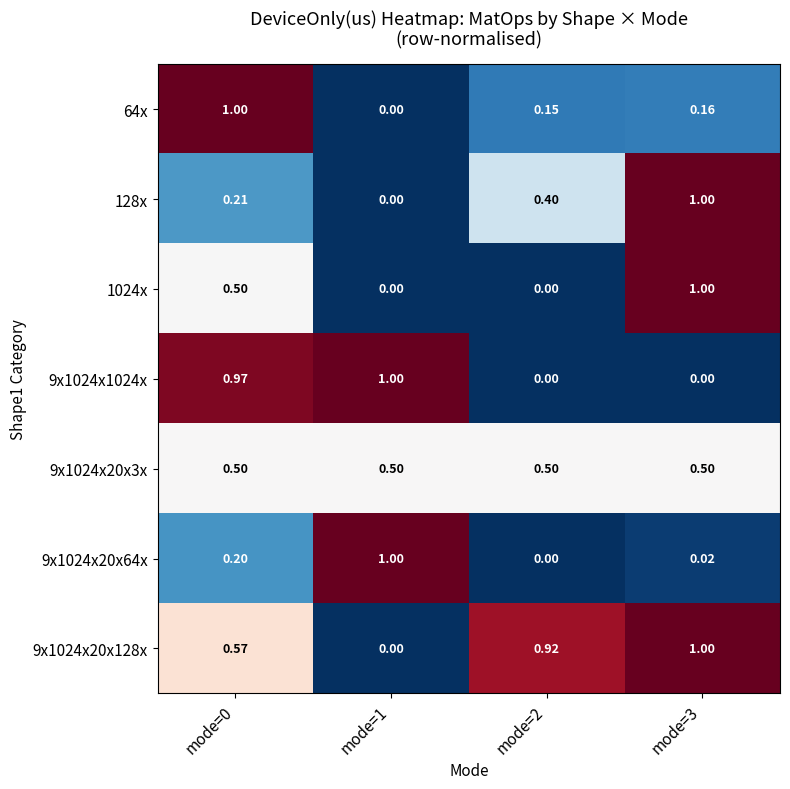

What is the total value across all series at mode=2?

2.0